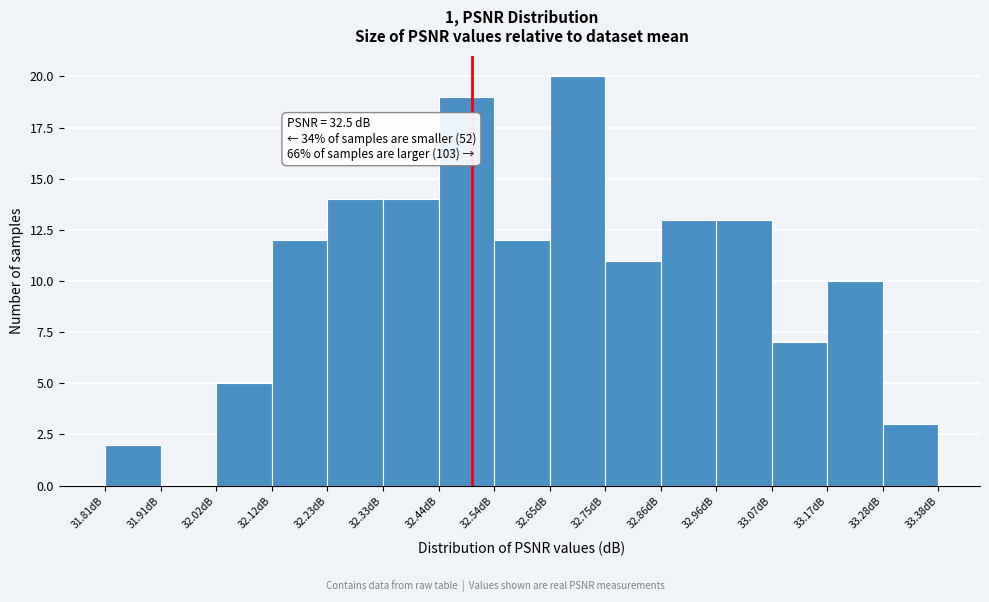

Over which range of the x-axis is the bar tallest?

32.64 to 32.76